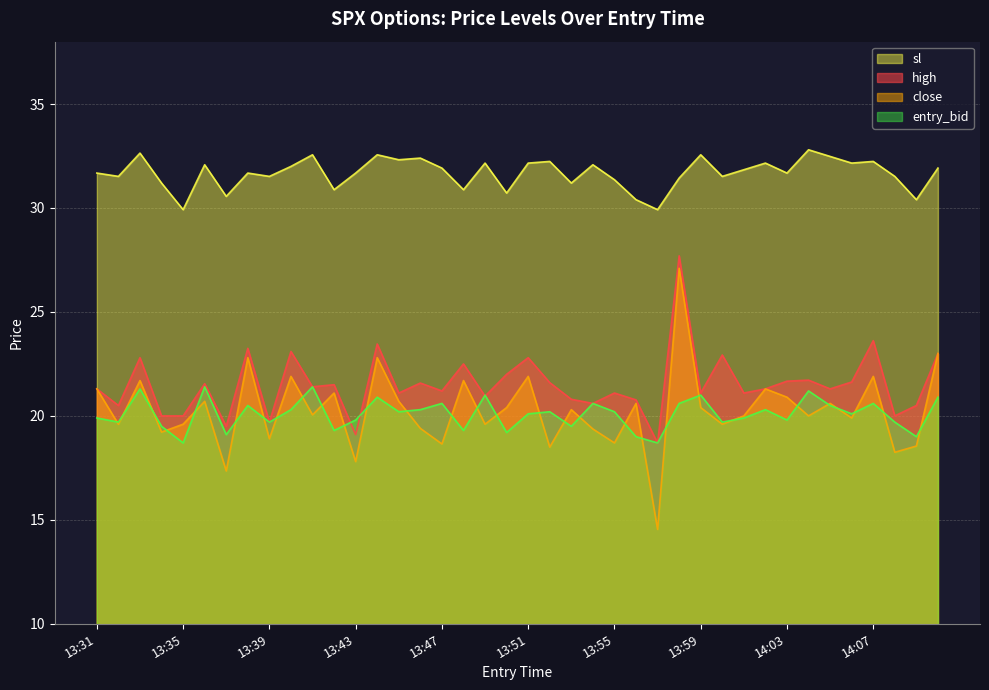

The value of entry_bid at 14:01 is 19.9. True or false?

True